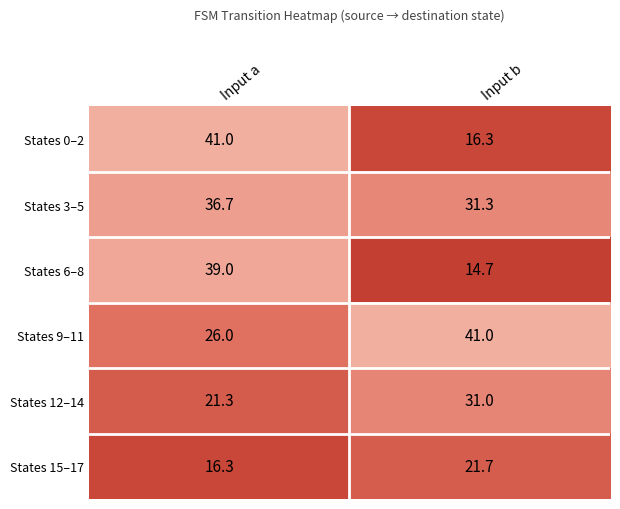

What is the sum of all States 15–17 values?

38.0